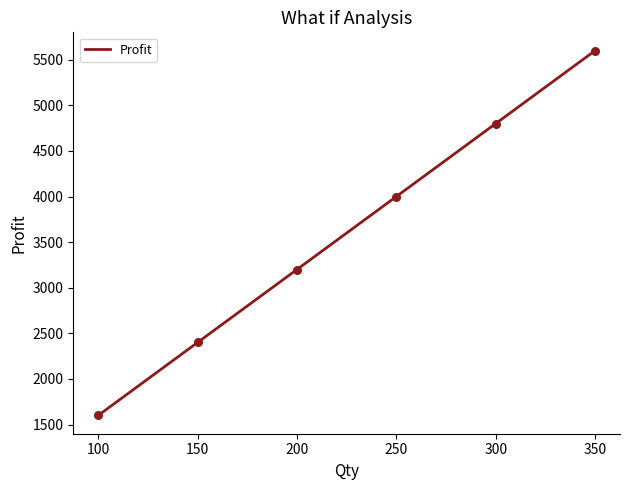

What is the change in value from 200 to 250?

+800